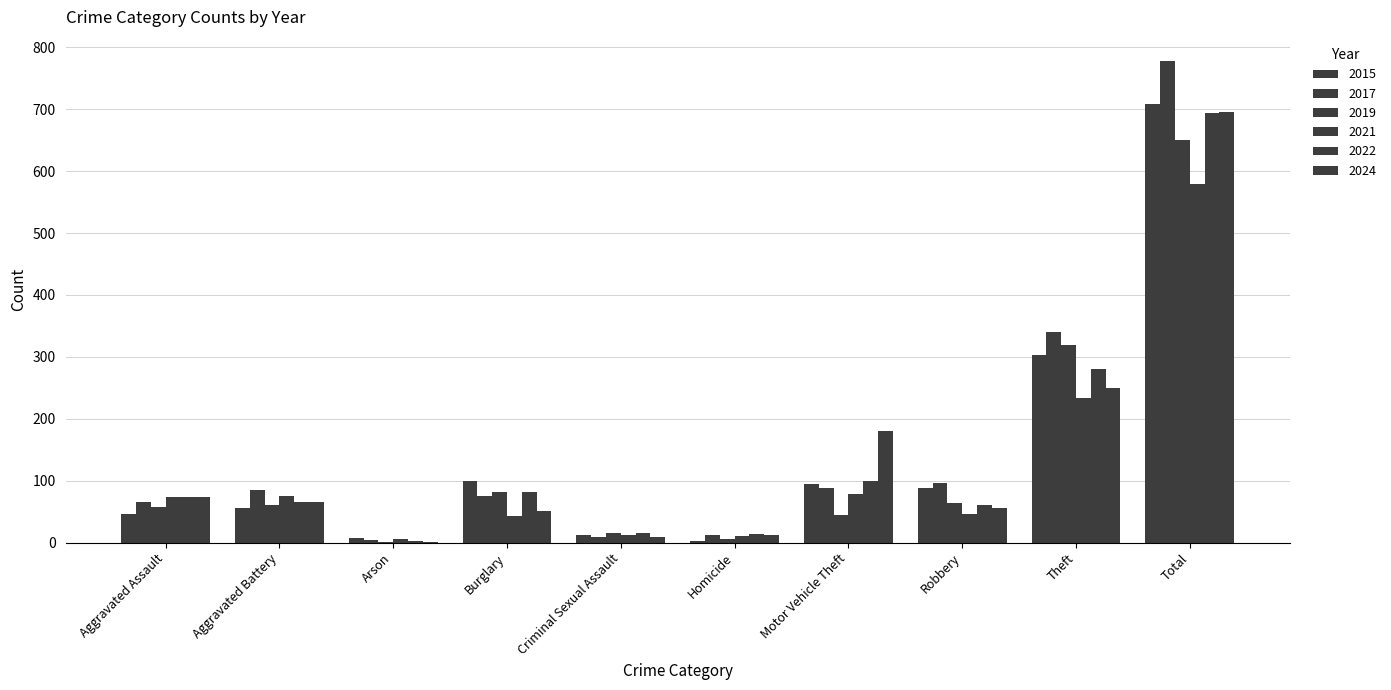

At how many categories does at least one series exceed 218?

2